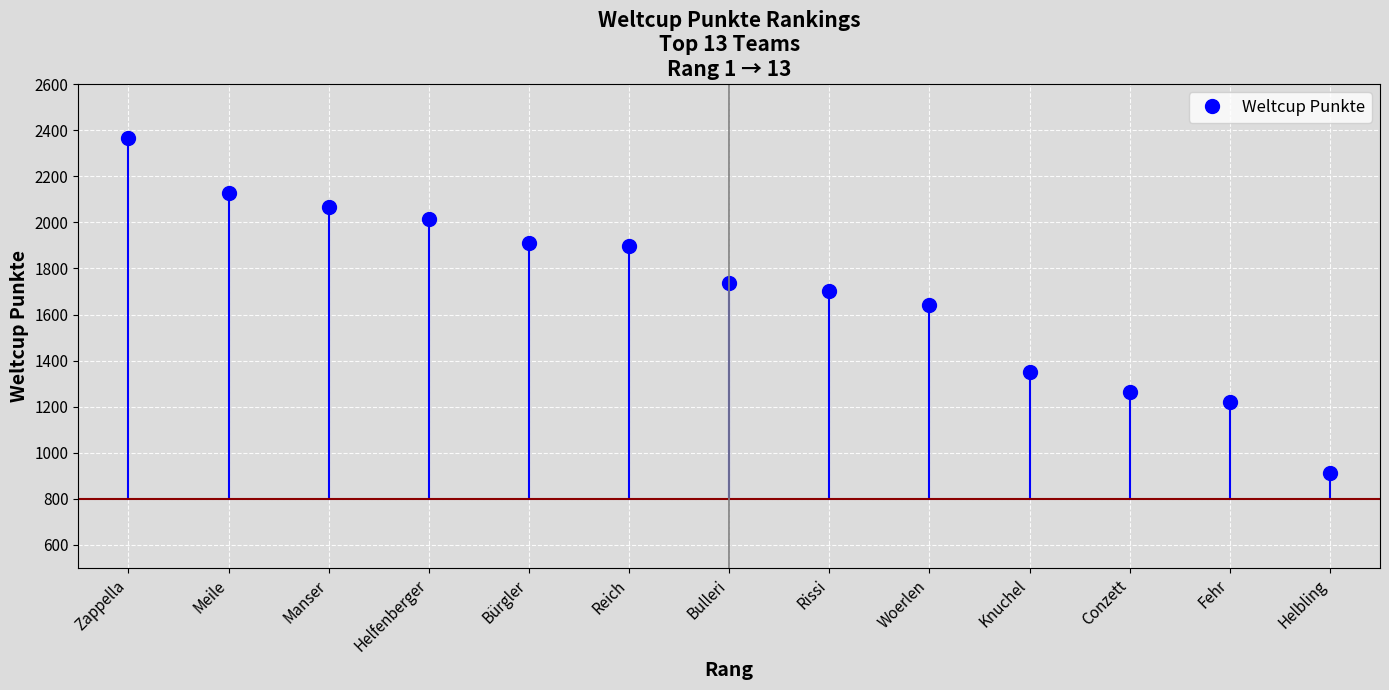

Where does the data first go above 1736?

Zappella